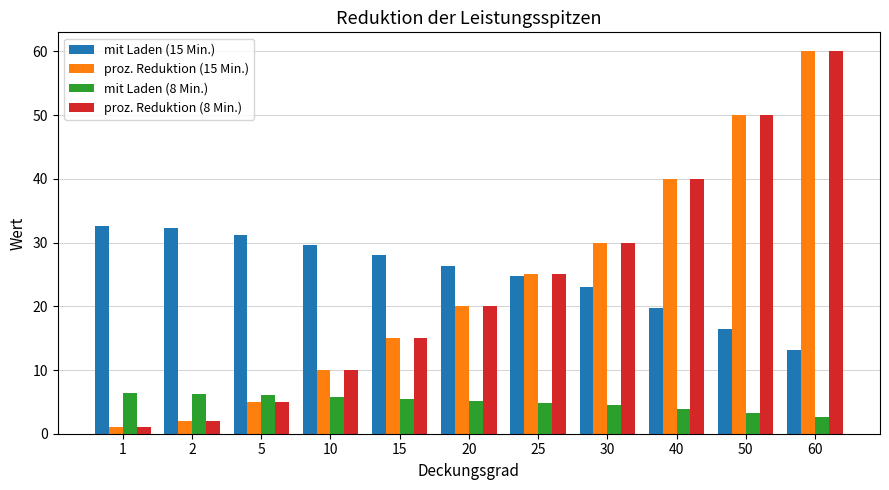

What is the greatest value displayed?

60.0